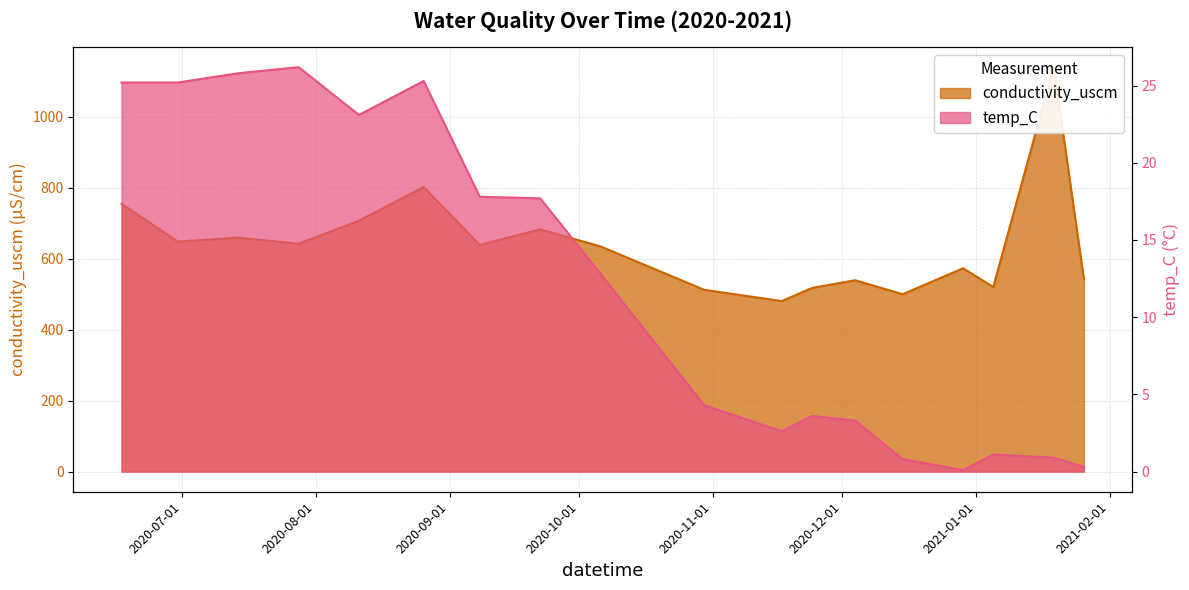

In temp_C, how many points are lower than both neighbors (excluding endpoints)?

3